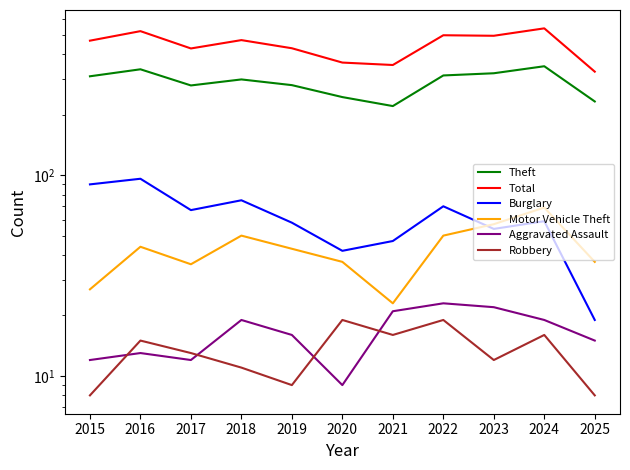

What is the maximum value for Robbery?

19